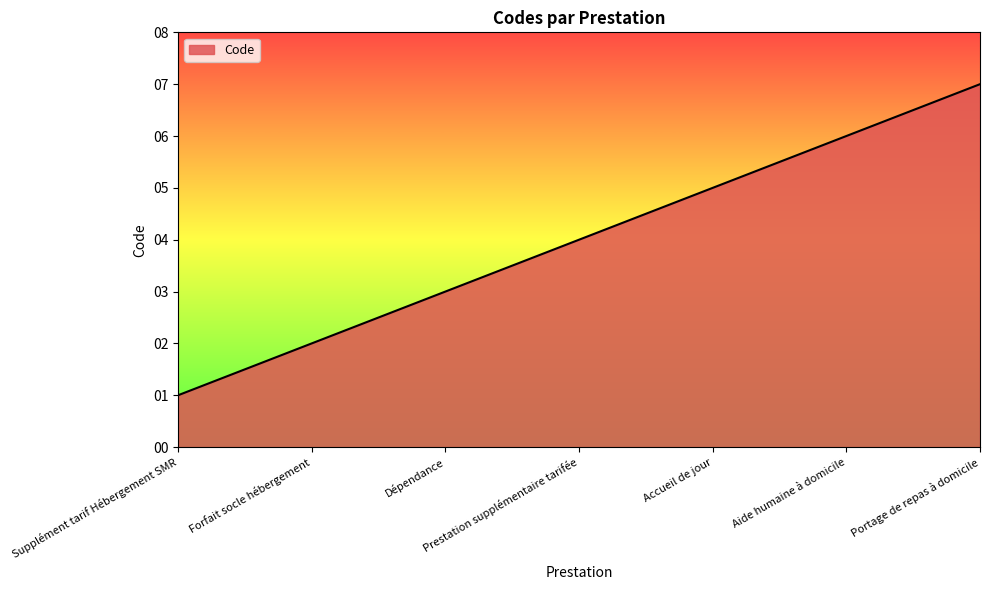

Rank the categories by value from lowest to highest.

Supplément tarif Hébergement SMR, Forfait socle hébergement, Dépendance, Prestation supplémentaire tarifée, Accueil de jour, Aide humaine à domicile, Portage de repas à domicile